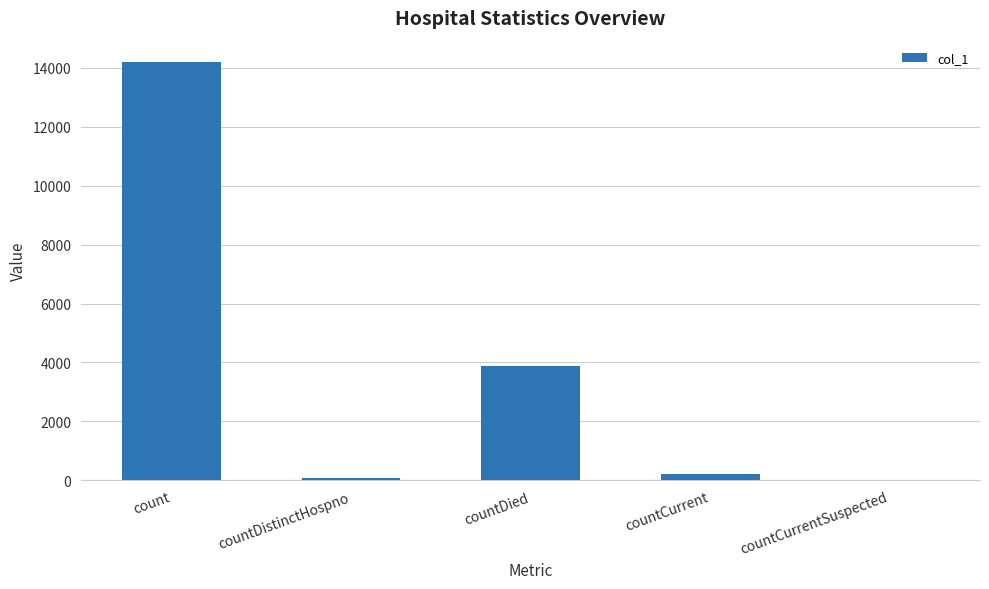

The value at countDied is 2146. True or false?

False